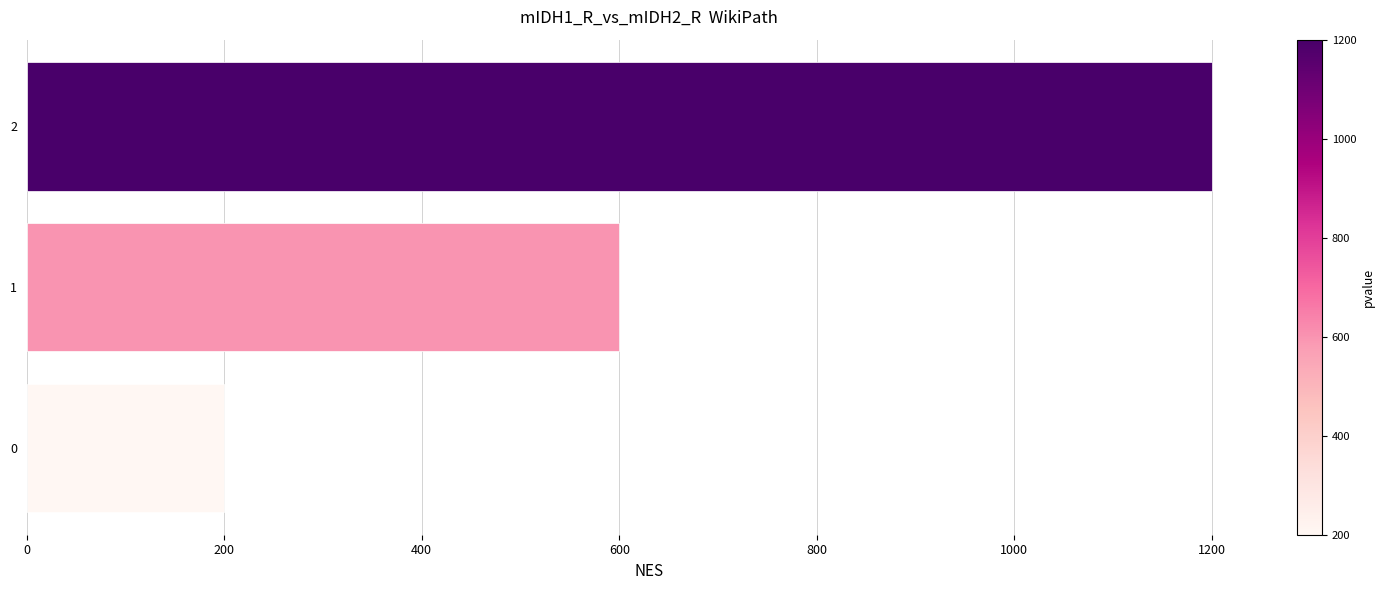

Rank the categories by value from highest to lowest.

2, 1, 0